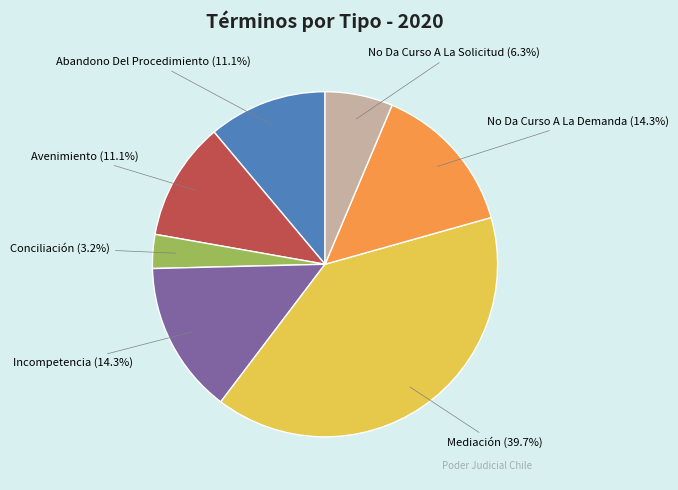

Is there any slice that represents more than half of the pie?

No